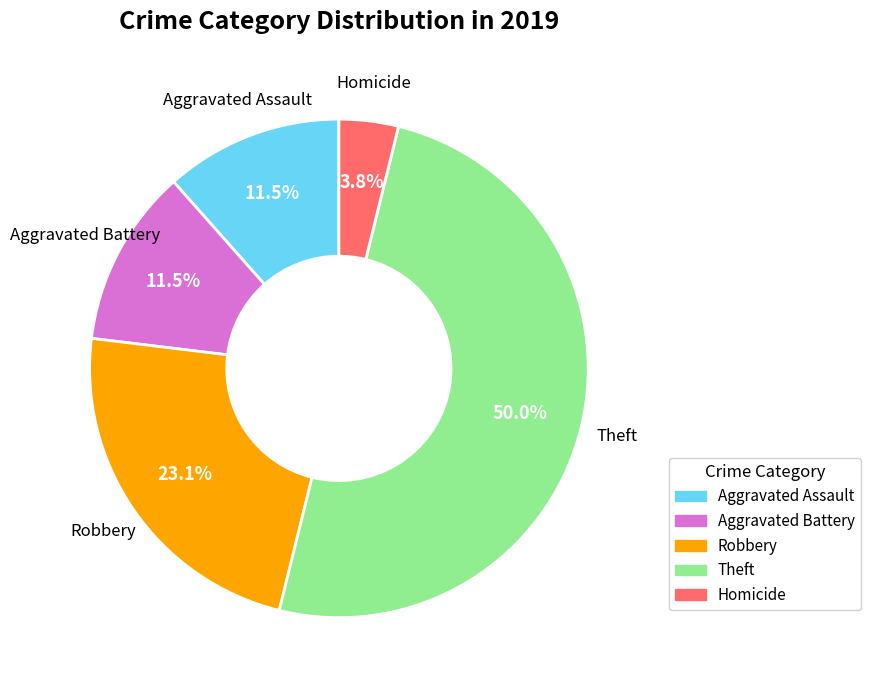

What percentage do Robbery and Aggravated Battery together represent?

34.6%